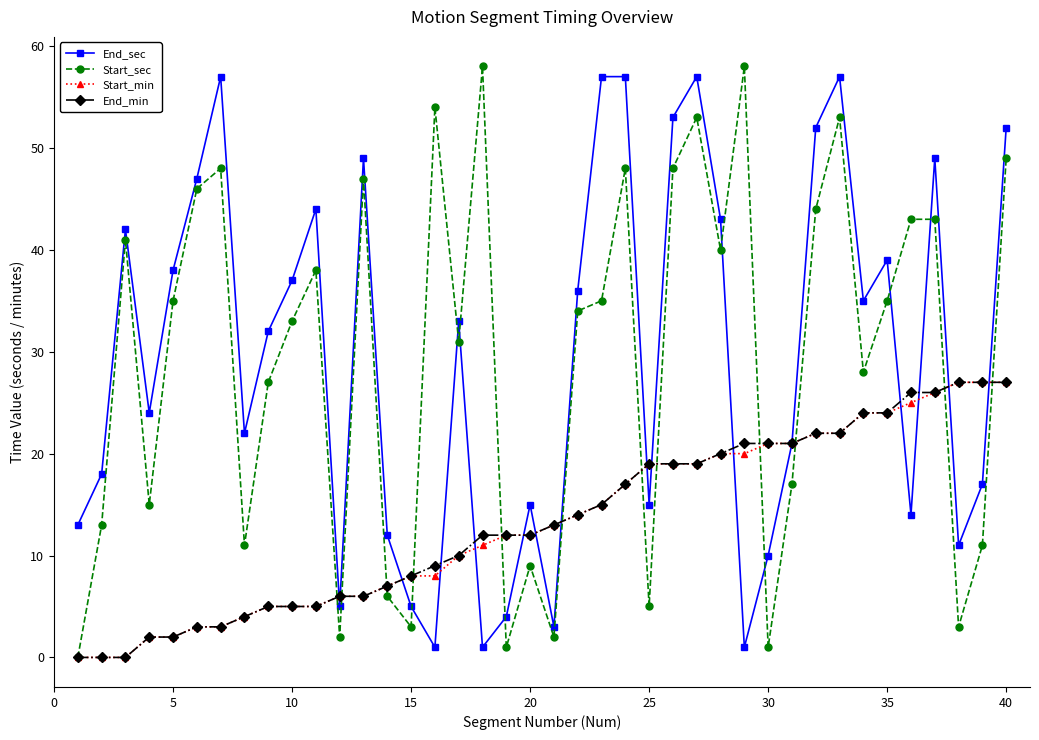

At how many categories does at least one series exceed 30?

25